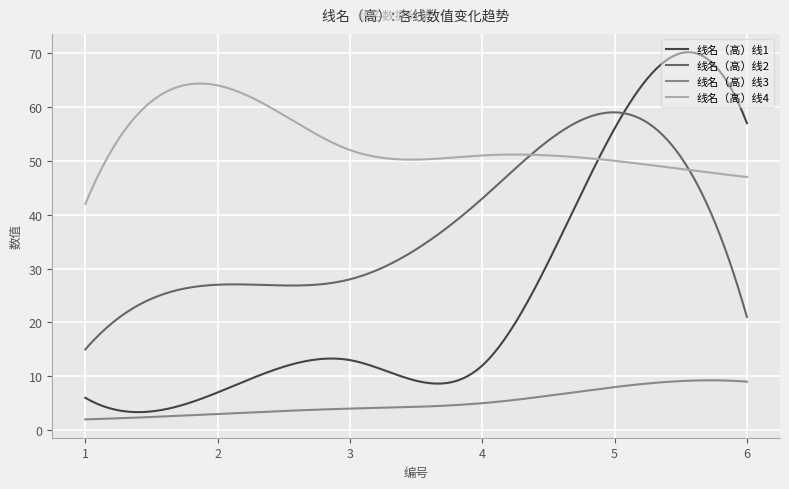

What is the minimum value for 线名（高）线4?

42.0